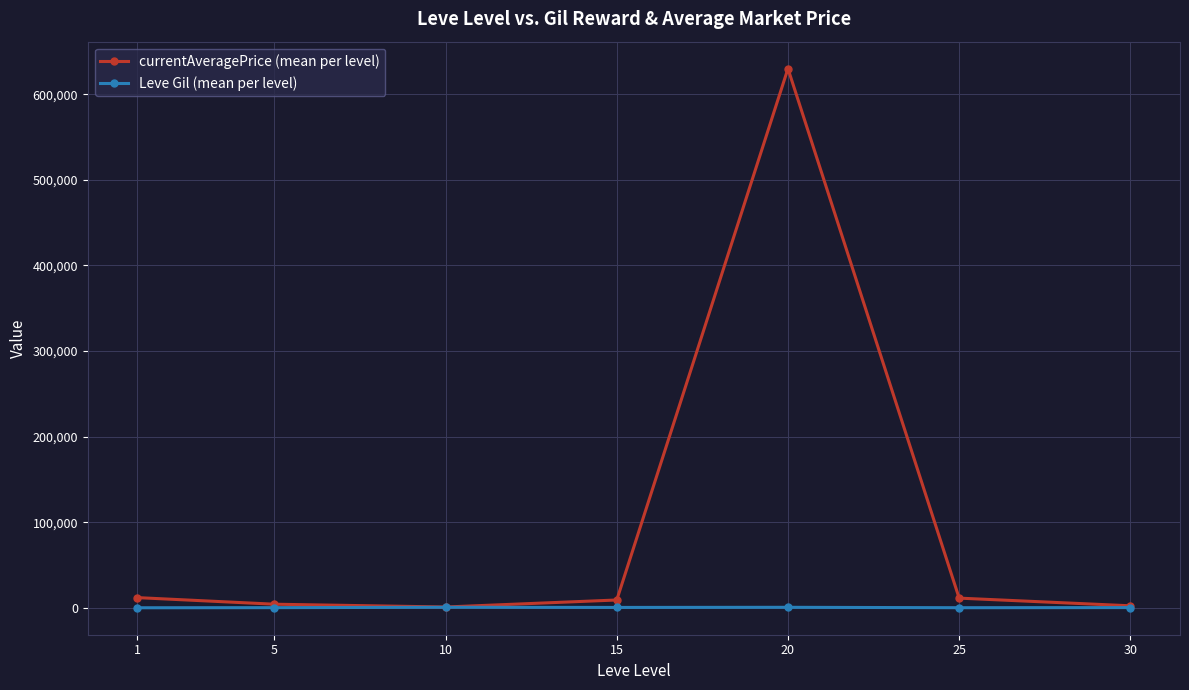

Which series has the largest total across all categories?

currentAveragePrice (mean per level)